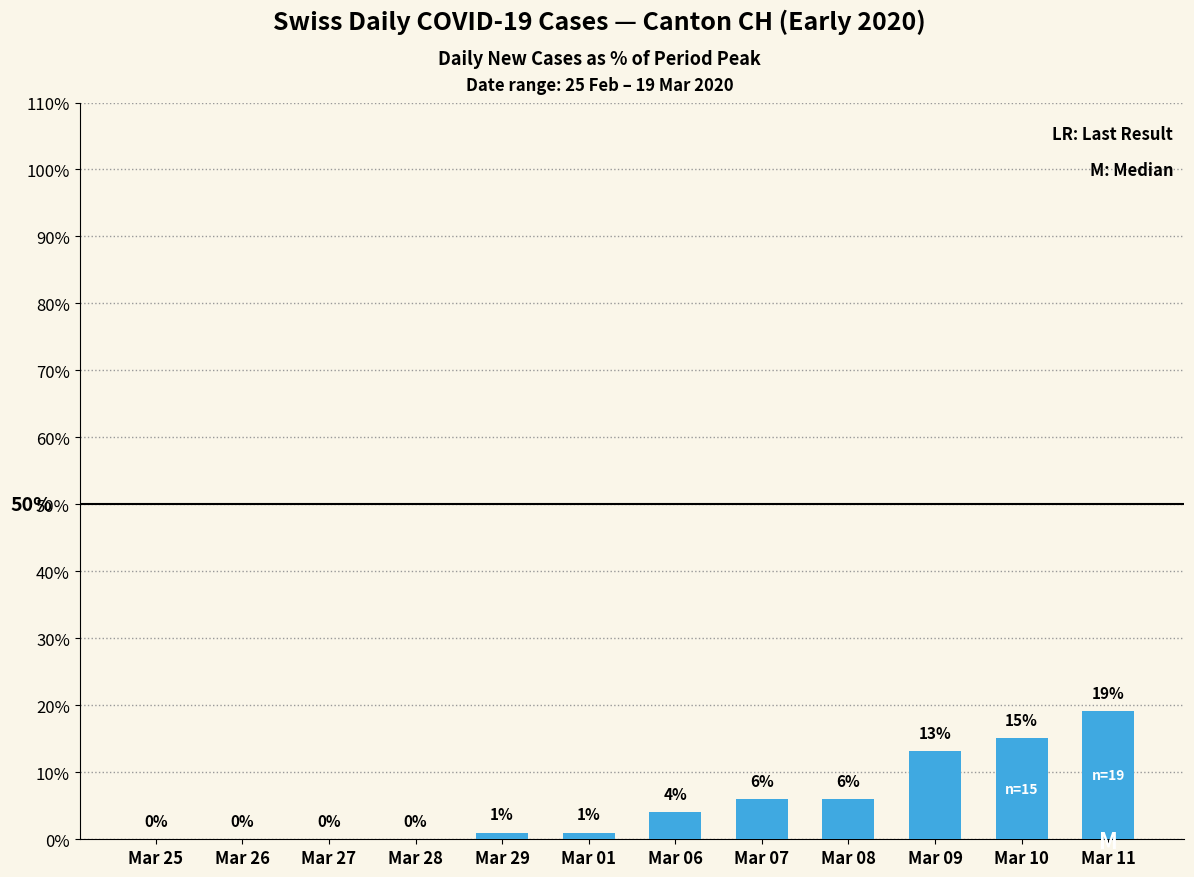

Read the value at Mar 29.

1.0